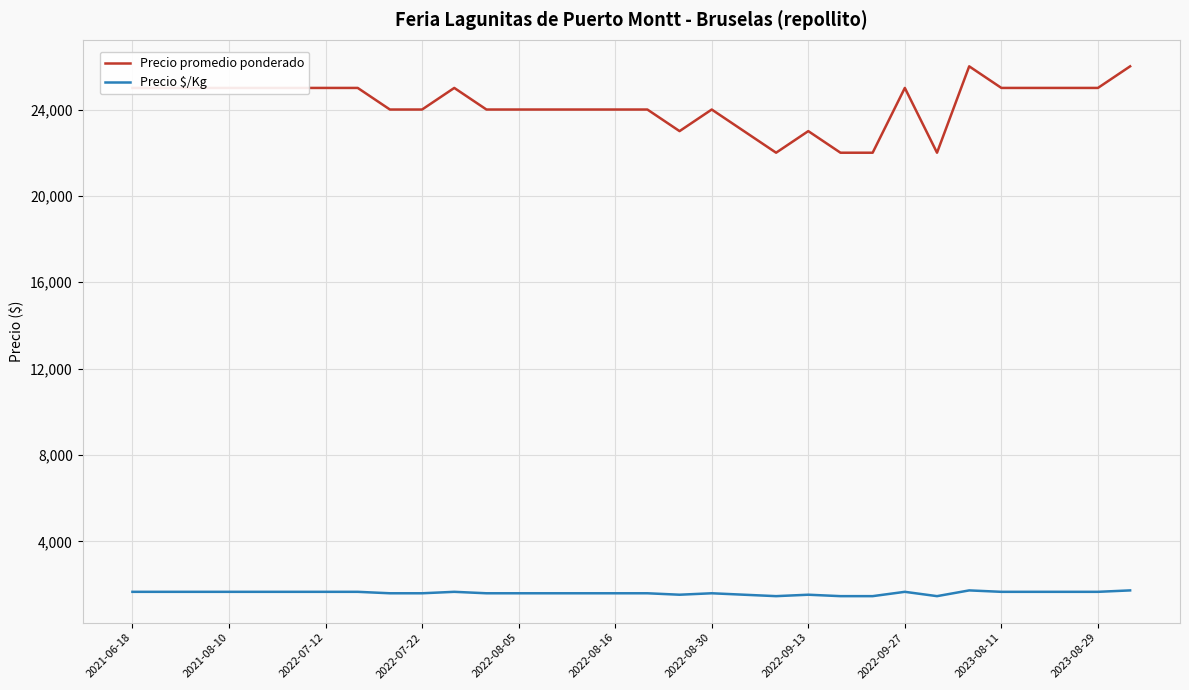

What is the maximum value shown in the chart?

26000